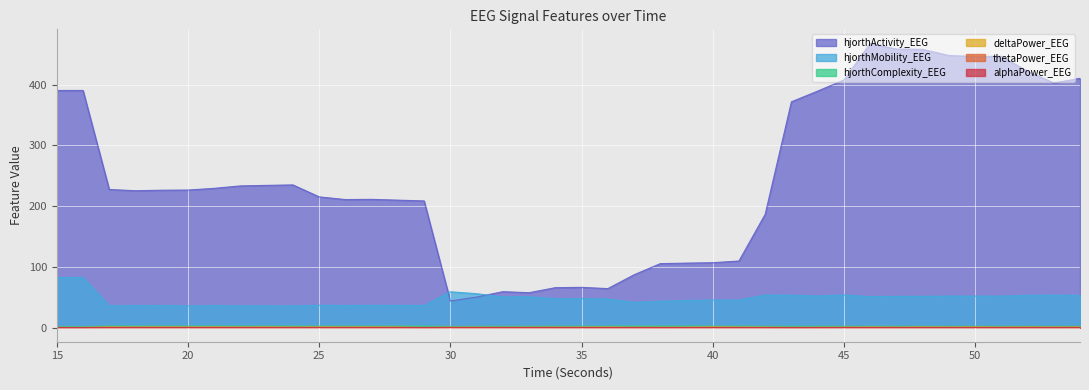

At how many categories does at least one series exceed 320?

14